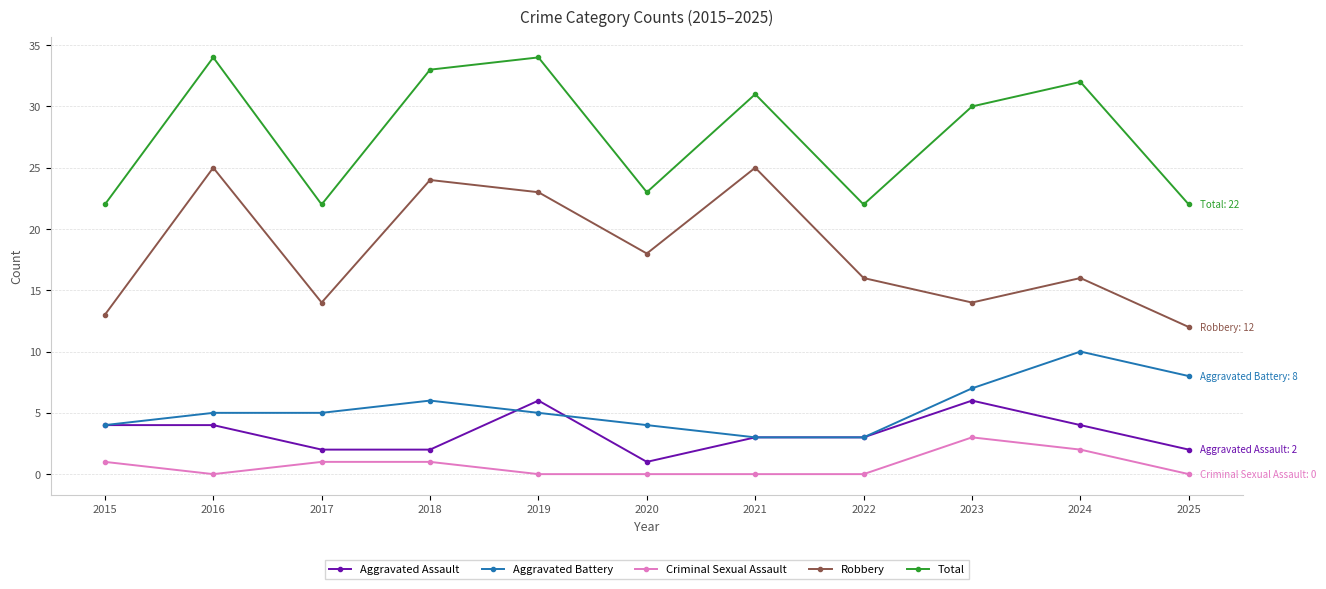

Where does the Robbery series first go above 16?

2016